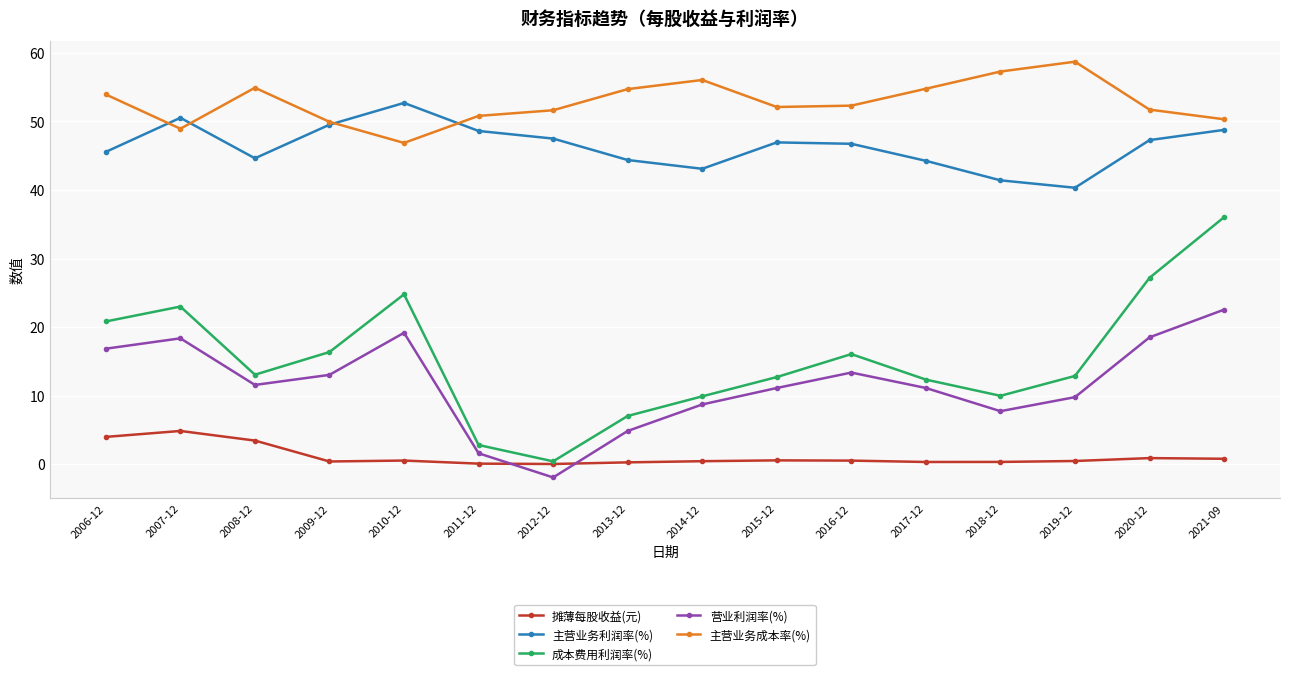

Count the number of categories in the chart.

16